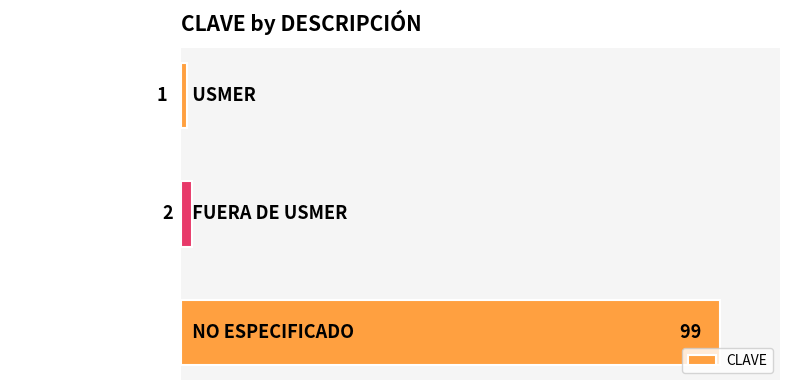

How many data points does each series have?

3